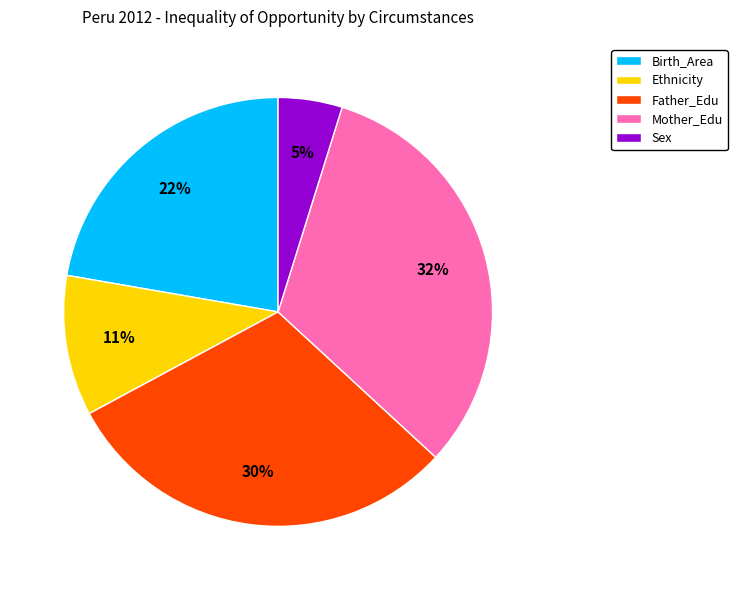

Does any single category account for the majority?

No